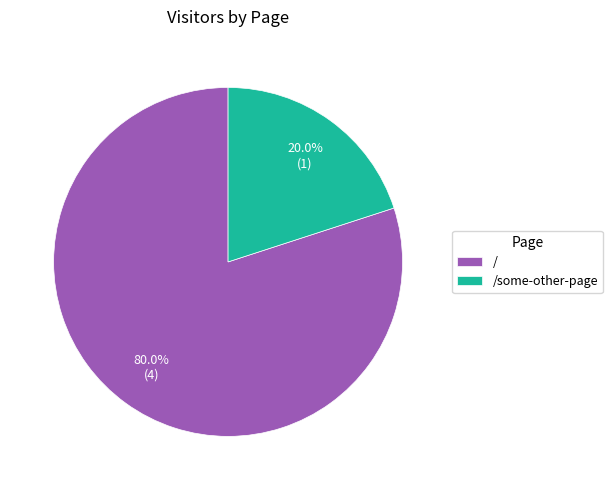

Which slice is the smallest?

/some-other-page